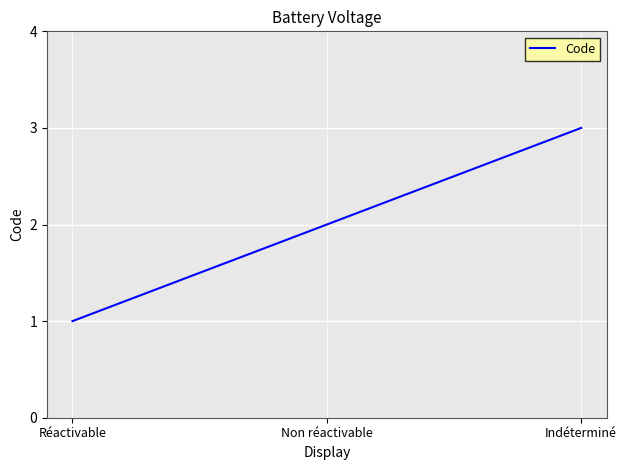

Does the chart have visible grid lines?

Yes